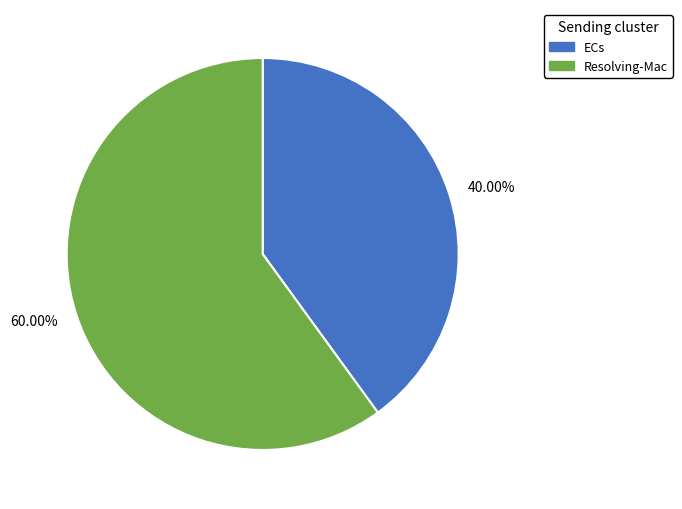

Rank the categories by value from lowest to highest.

40.00%, 60.00%